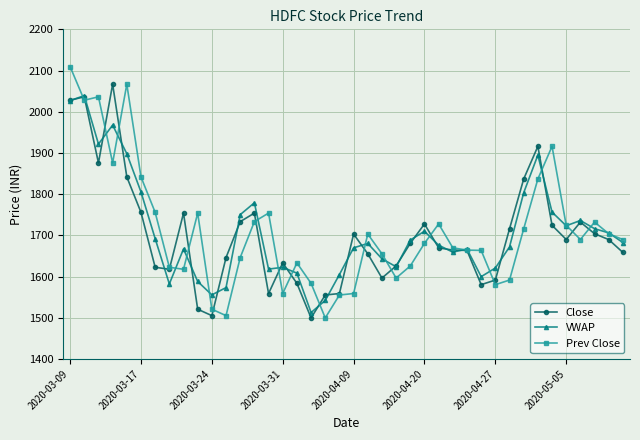

What is the maximum value for Close?

2066.8